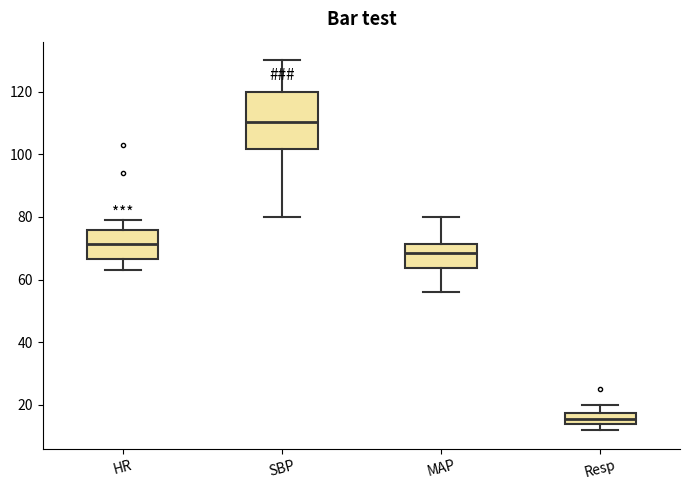

Reading left to right, transcribe this box plot: for each box, give where its median line is, the range the box spans, and where its two whiskers end, as read against the y-axis. The values are not printed on the chart, so give them approximately, as read against the axis.

HR: median 72, box 66 to 76, whiskers 64 to 80
SBP: median 110, box 102 to 120, whiskers 80 to 130
MAP: median 68, box 64 to 72, whiskers 56 to 80
Resp: median 16, box 14 to 18, whiskers 12 to 20